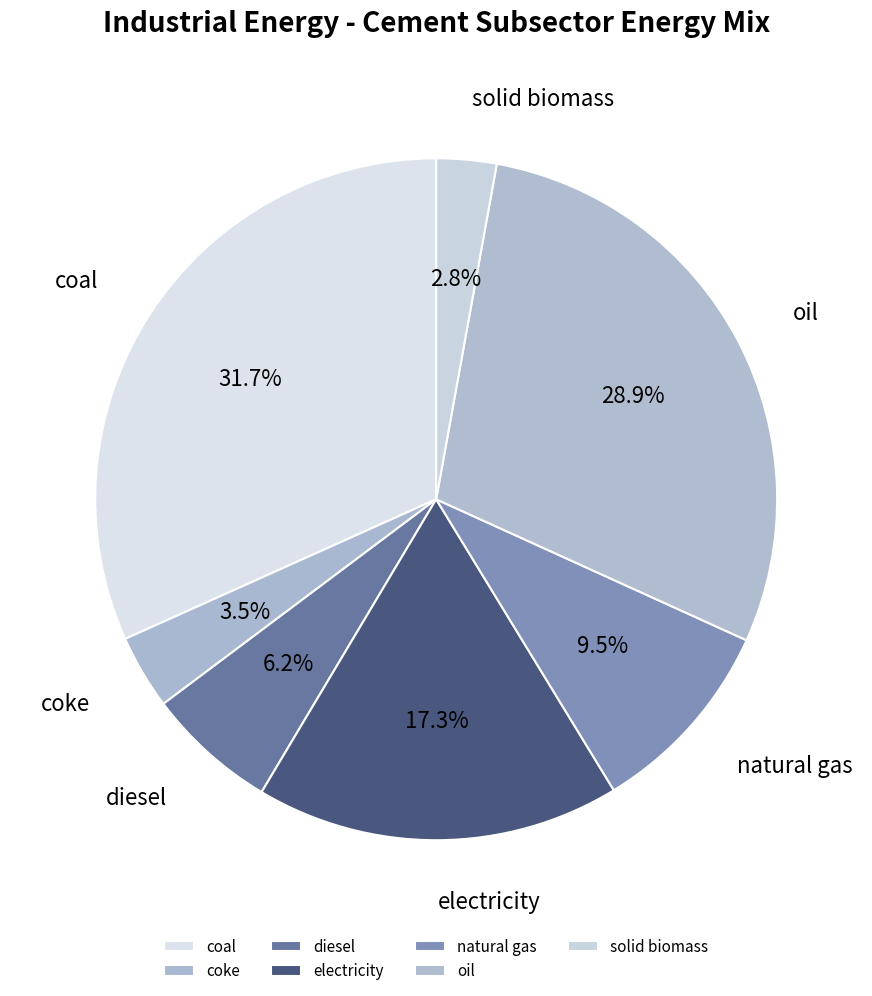

To the nearest percent, what is the average slice percentage?

14%